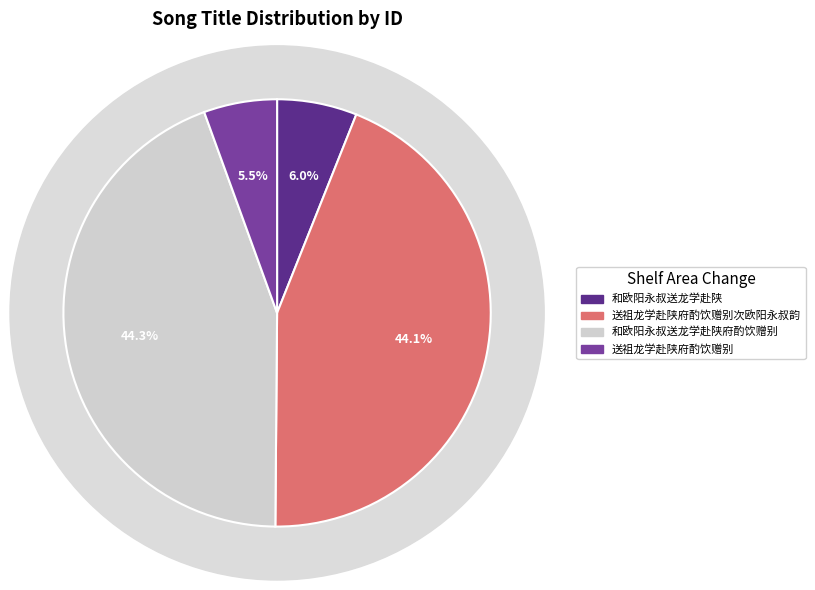

Does any single category account for the majority?

No